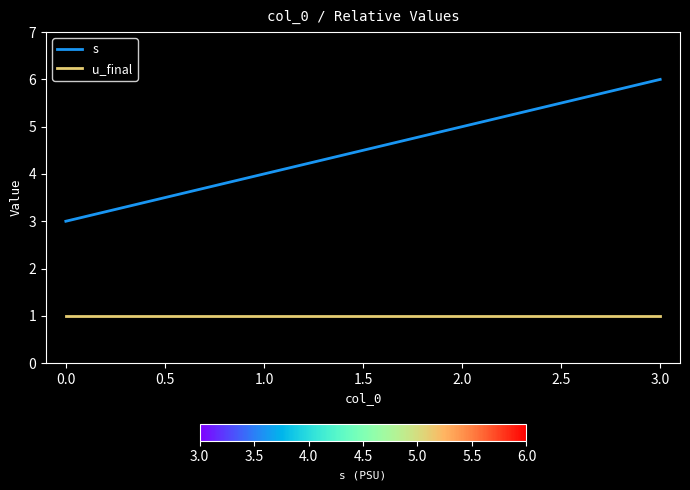

Rank the series at 0.0 from highest to lowest value.

s, u_final